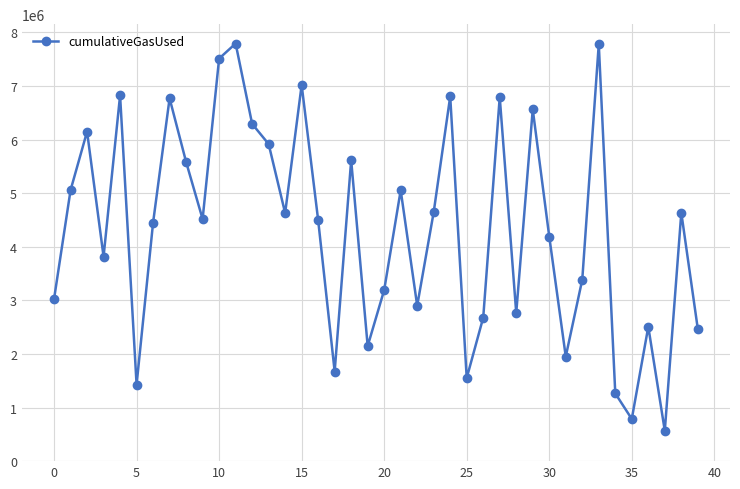

What is the difference between the second highest and minimum values?

7214663